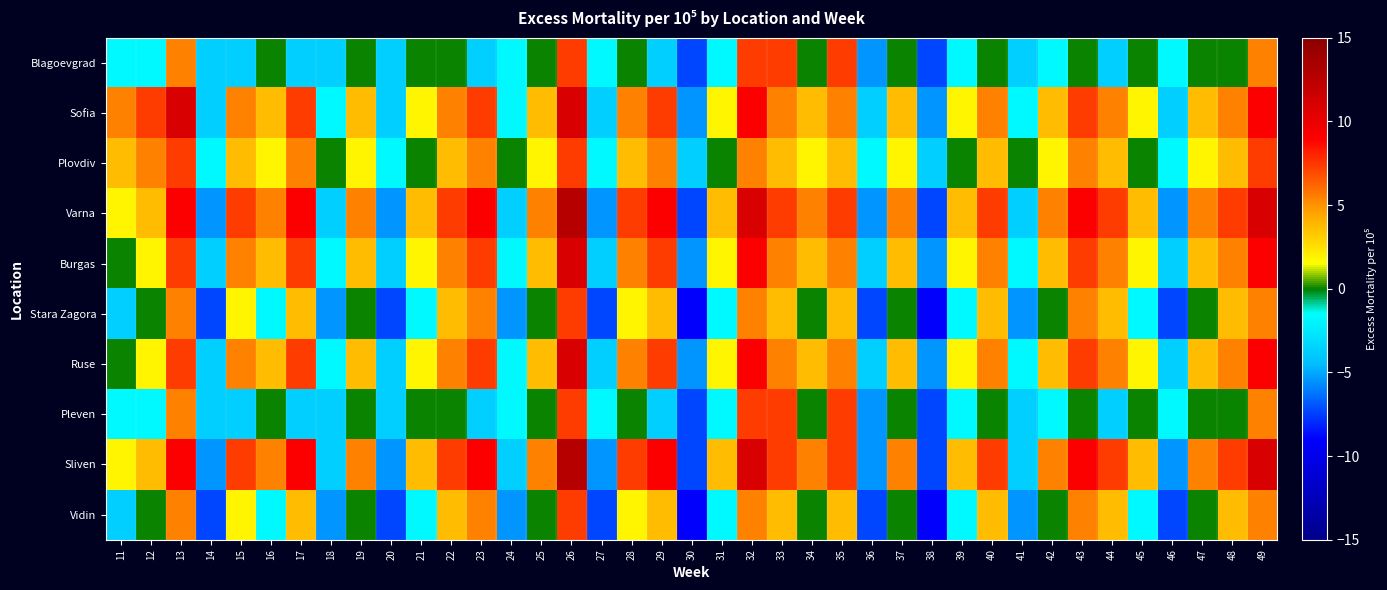

Which series has the widest spread of values?

Varna